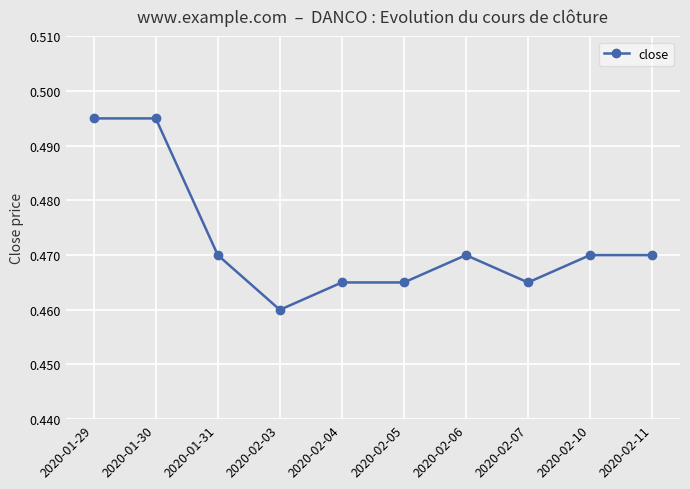

The chart shows a value of 0.7 at 2020-02-10. True or false?

False